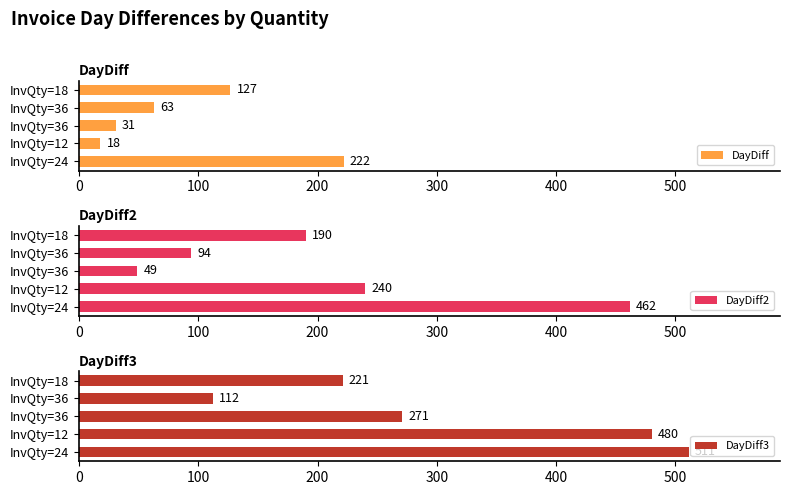

What is the difference between the maximum and minimum values in the DayDiff series?

204